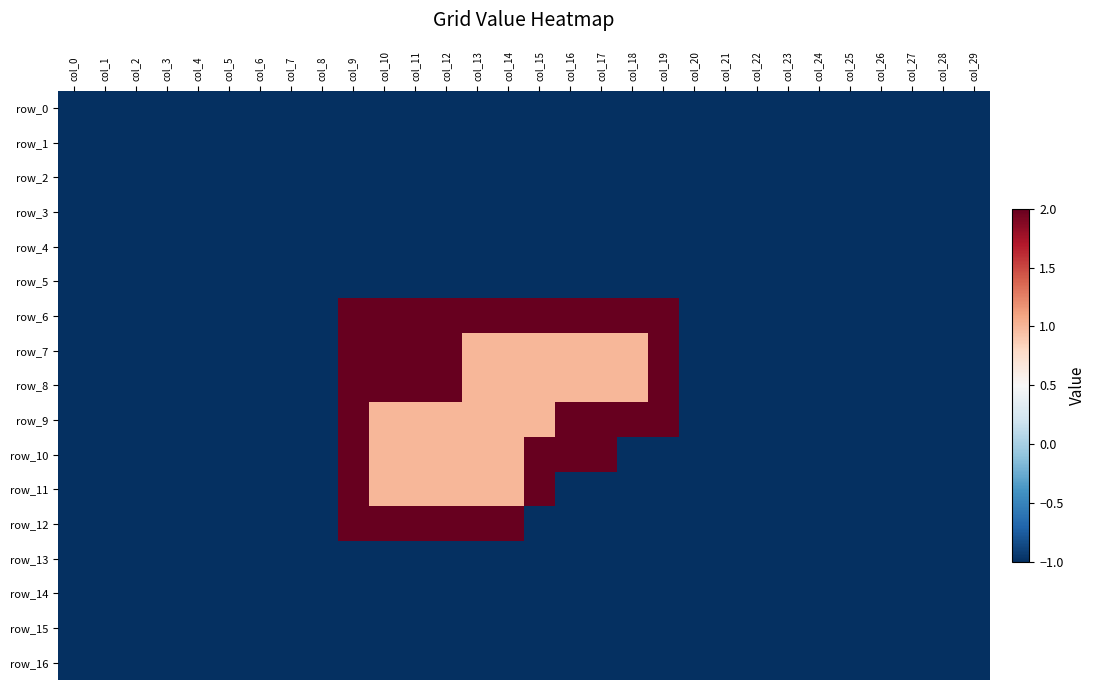

What is the highest value of the row_10 series?

2